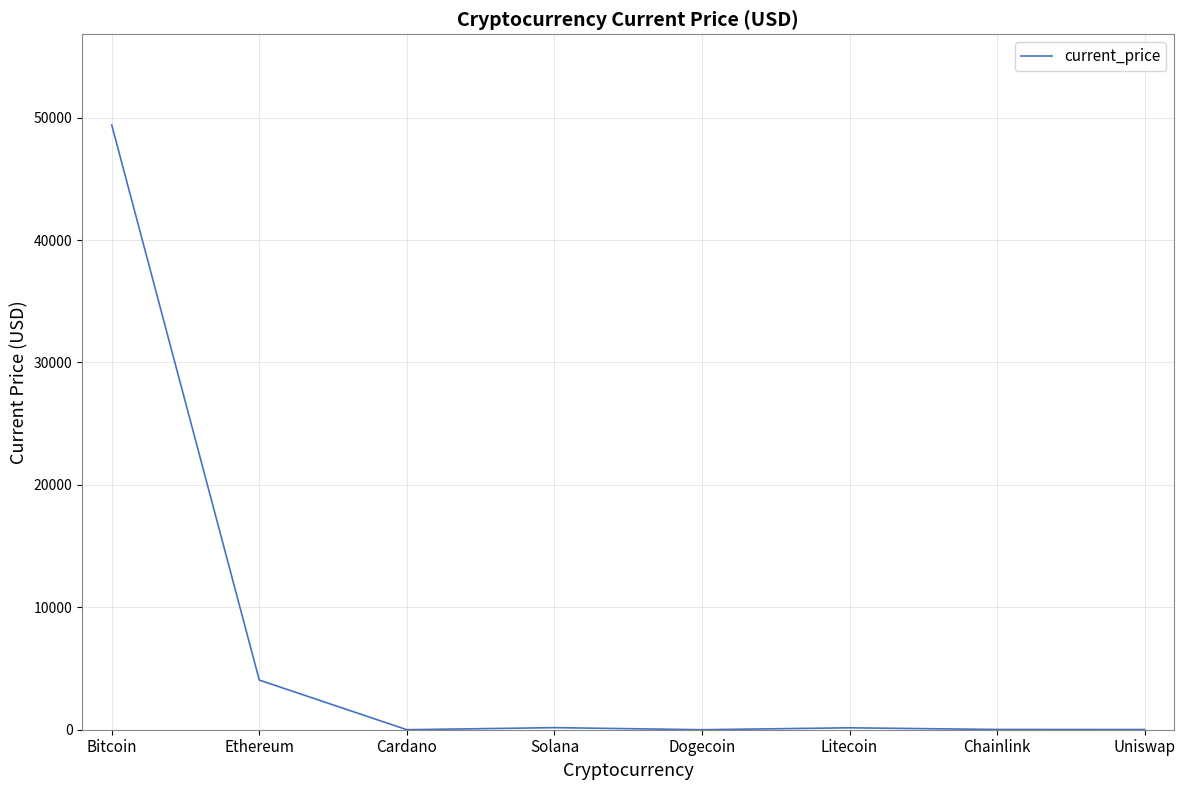

The chart shows a value of 49393.0 at Bitcoin. True or false?

True